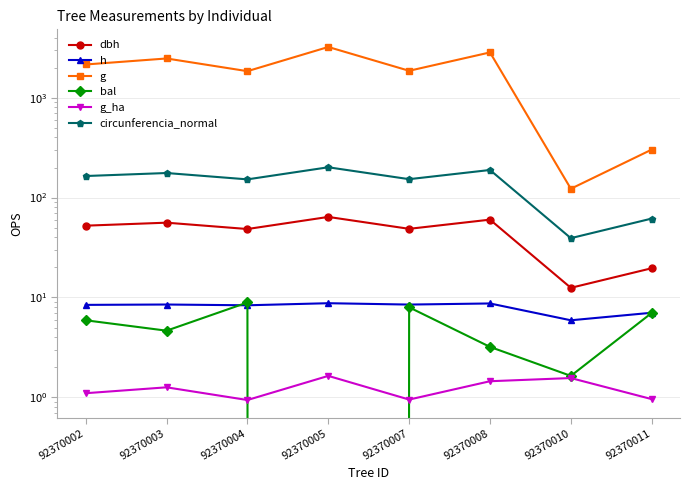

What are all the series names shown in the legend?

dbh, h, g, bal, g_ha, circunferencia_normal